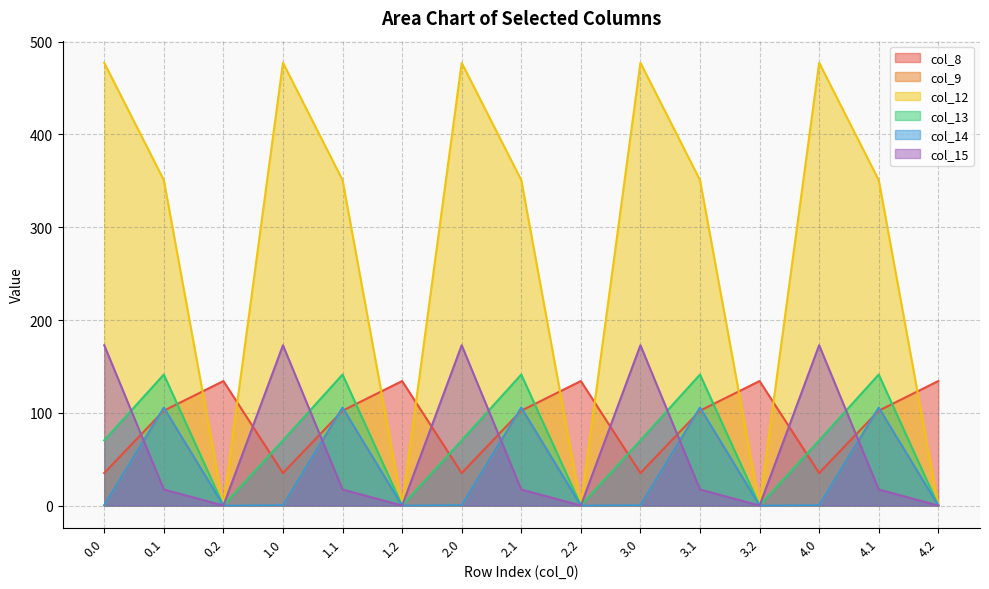

Which has a higher value, 1.2 or 3.0?

1.2